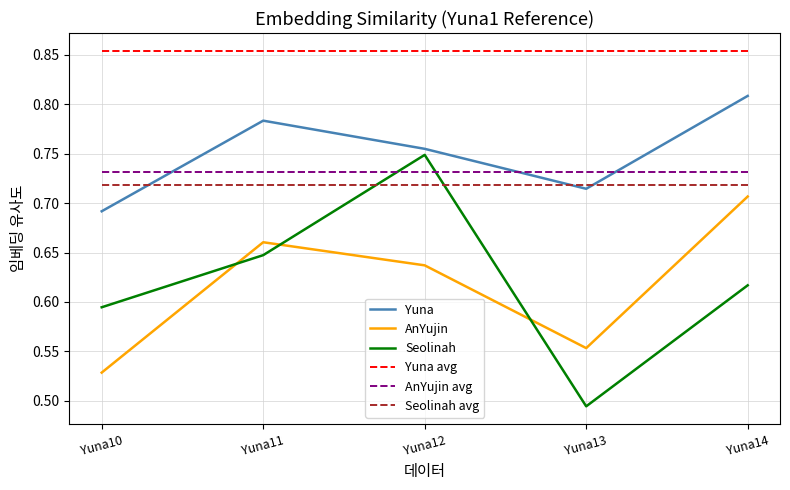

How many interior local valleys does the Seolinah series have?

1